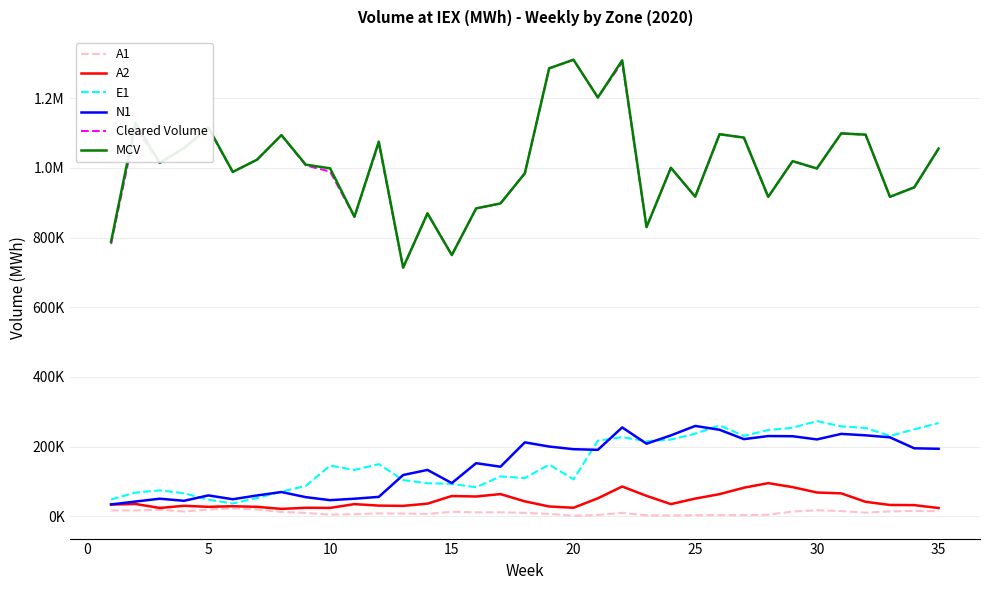

True or false: E1 has more than 0 interior local peaks.

True